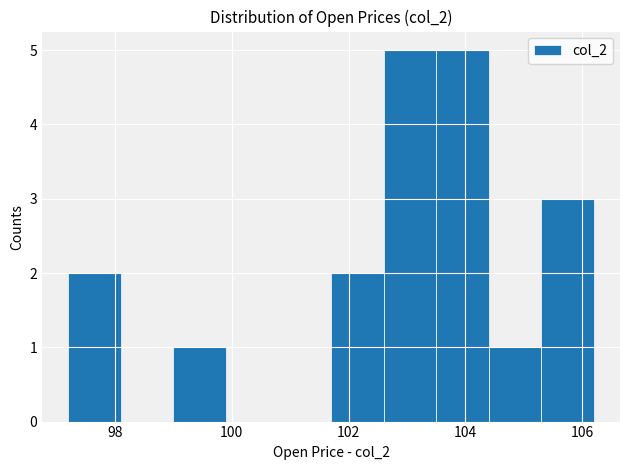

Reading left to right, list every bar in this chart as the range it spans on the x-axis followed by its height. Neither the bar edges nor the heights are printed on the chart, so give them approximately, as read against the axes.

97.2 to 98.1: 2
98.1 to 99.0: 0
99.0 to 99.9: 1
99.9 to 100.8: 0
100.8 to 101.7: 0
101.7 to 102.6: 2
102.6 to 103.5: 5
103.5 to 104.4: 5
104.4 to 105.3: 1
105.3 to 106.2: 3